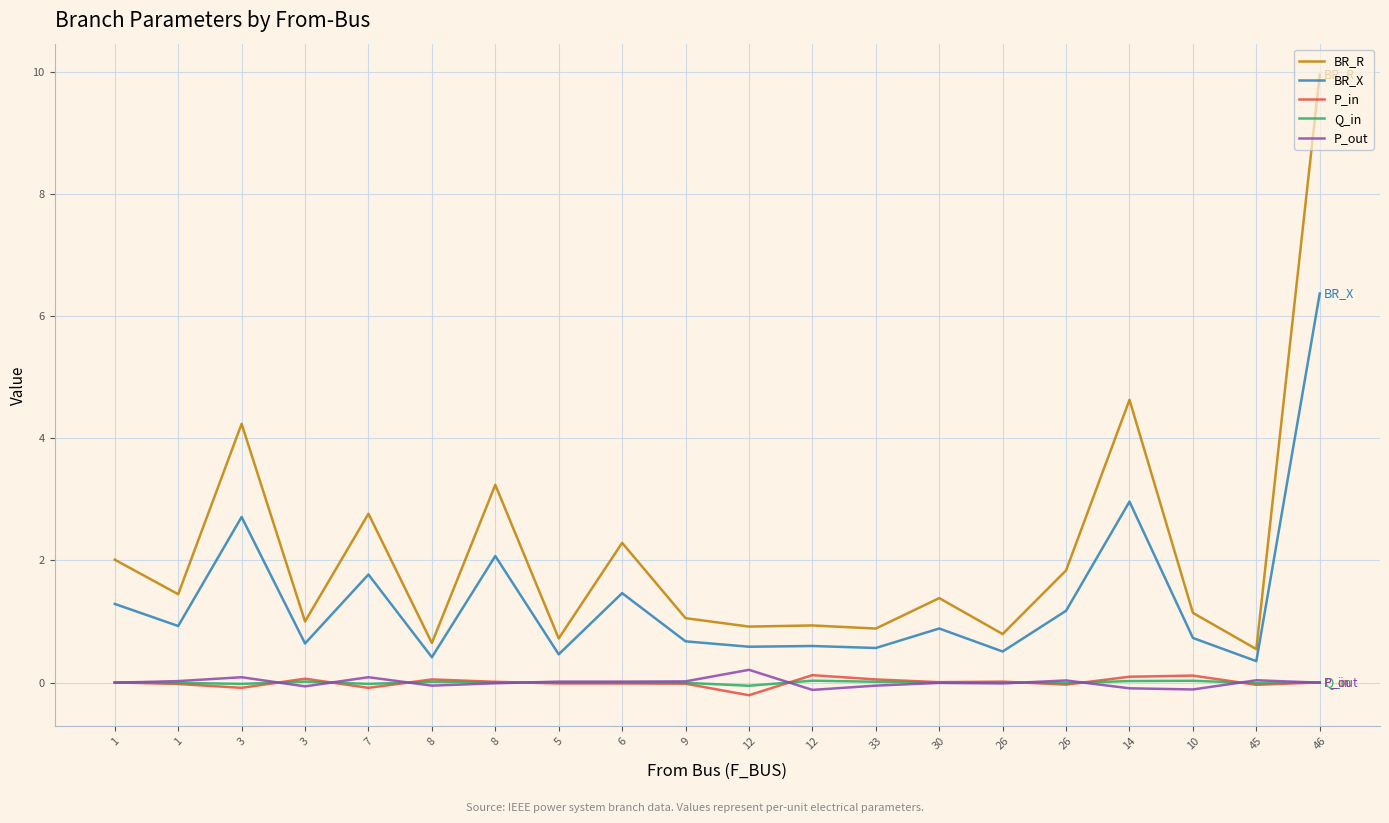

What are all the series names shown in the legend?

BR_R, BR_X, P_in, Q_in, P_out